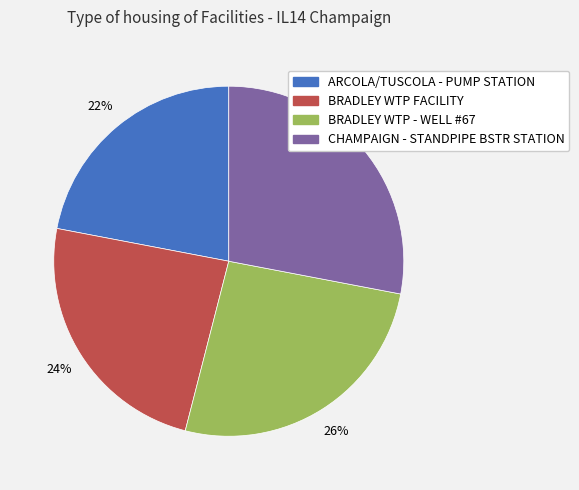

Is the sum of ARCOLA/TUSCOLA - PUMP STATION and BRADLEY WTP FACILITY greater than half?

No